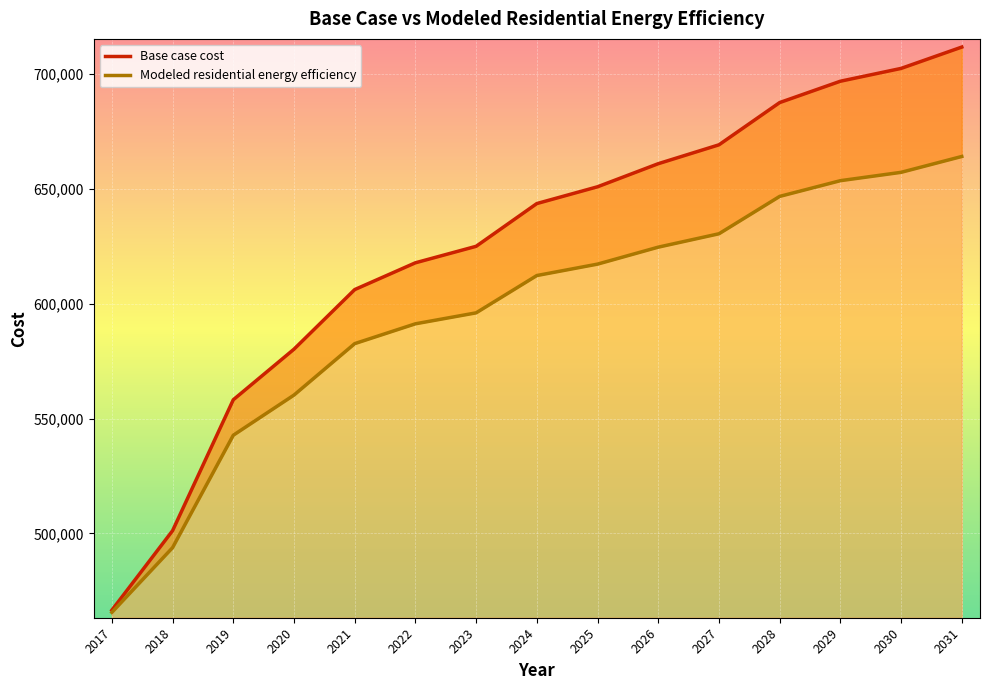

At how many categories does at least one series exceed 585411?

11